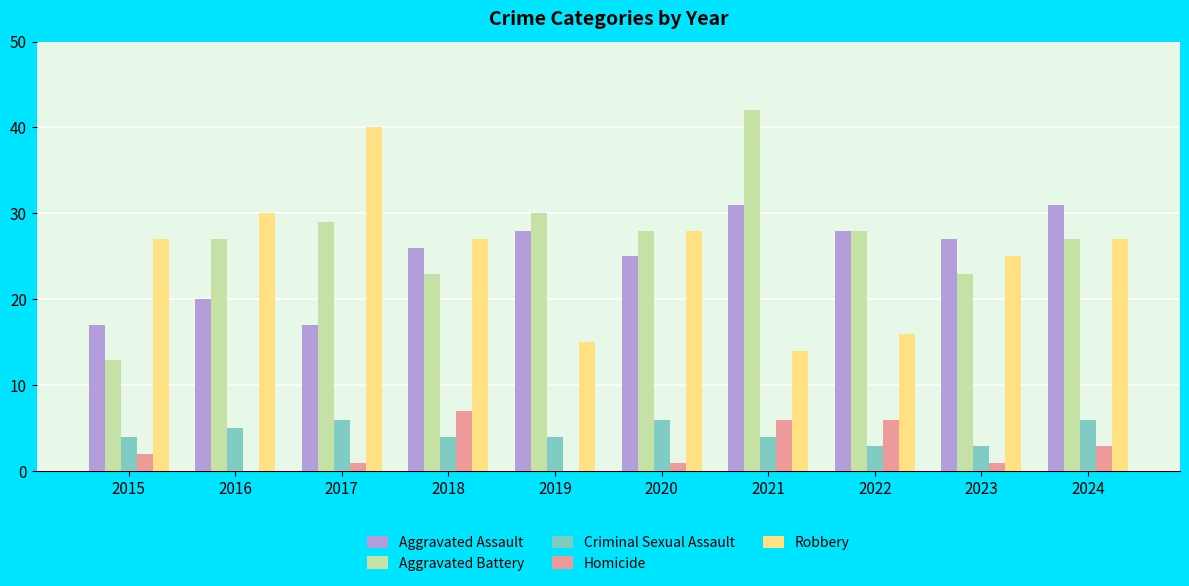

True or false: Robbery has a value of 36 at 2023.

False